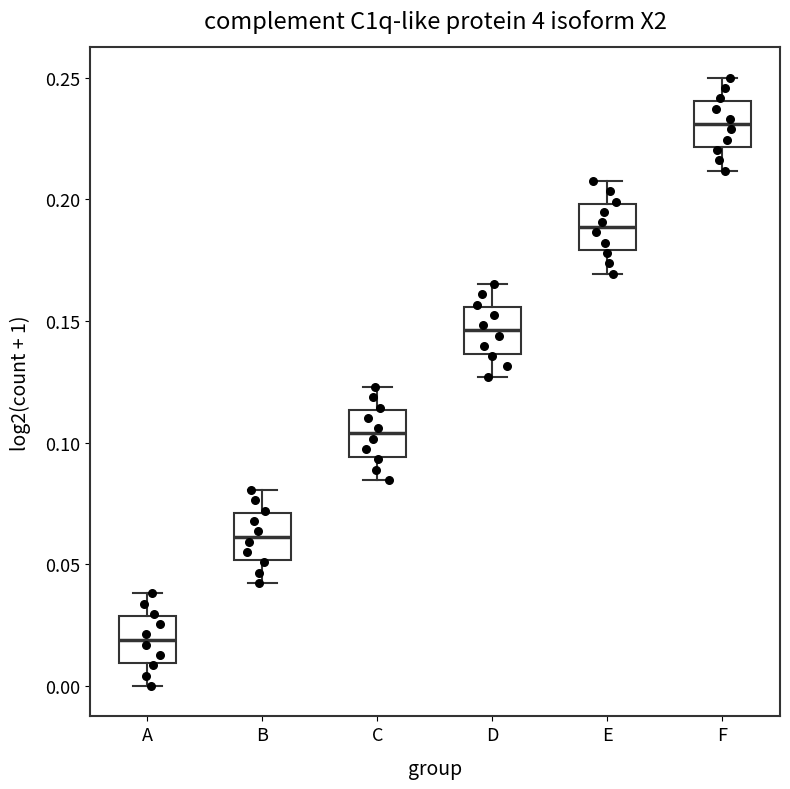

Where is the lower edge of the box for E on the y-axis? The values are not printed on the chart, so give them approximately, as read against the axis.

0.180